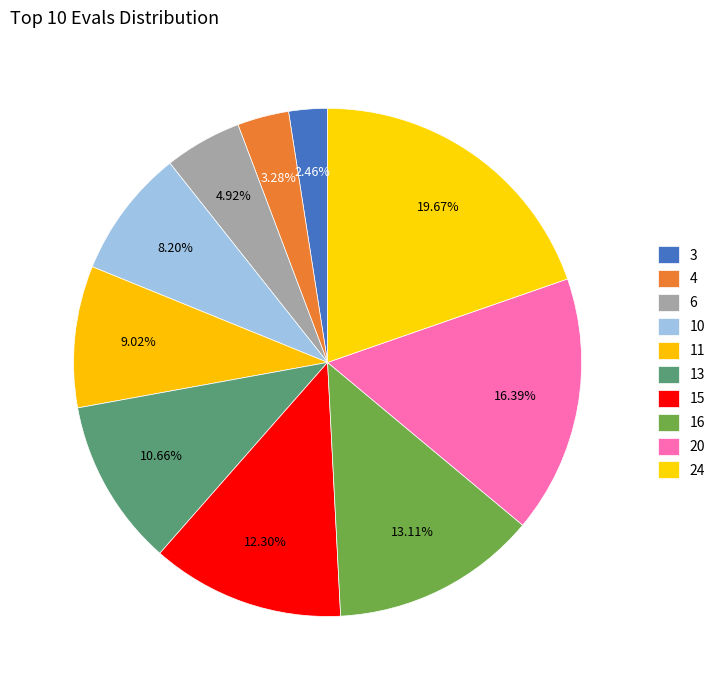

To the nearest percent, what portion does 6 represent?

5%